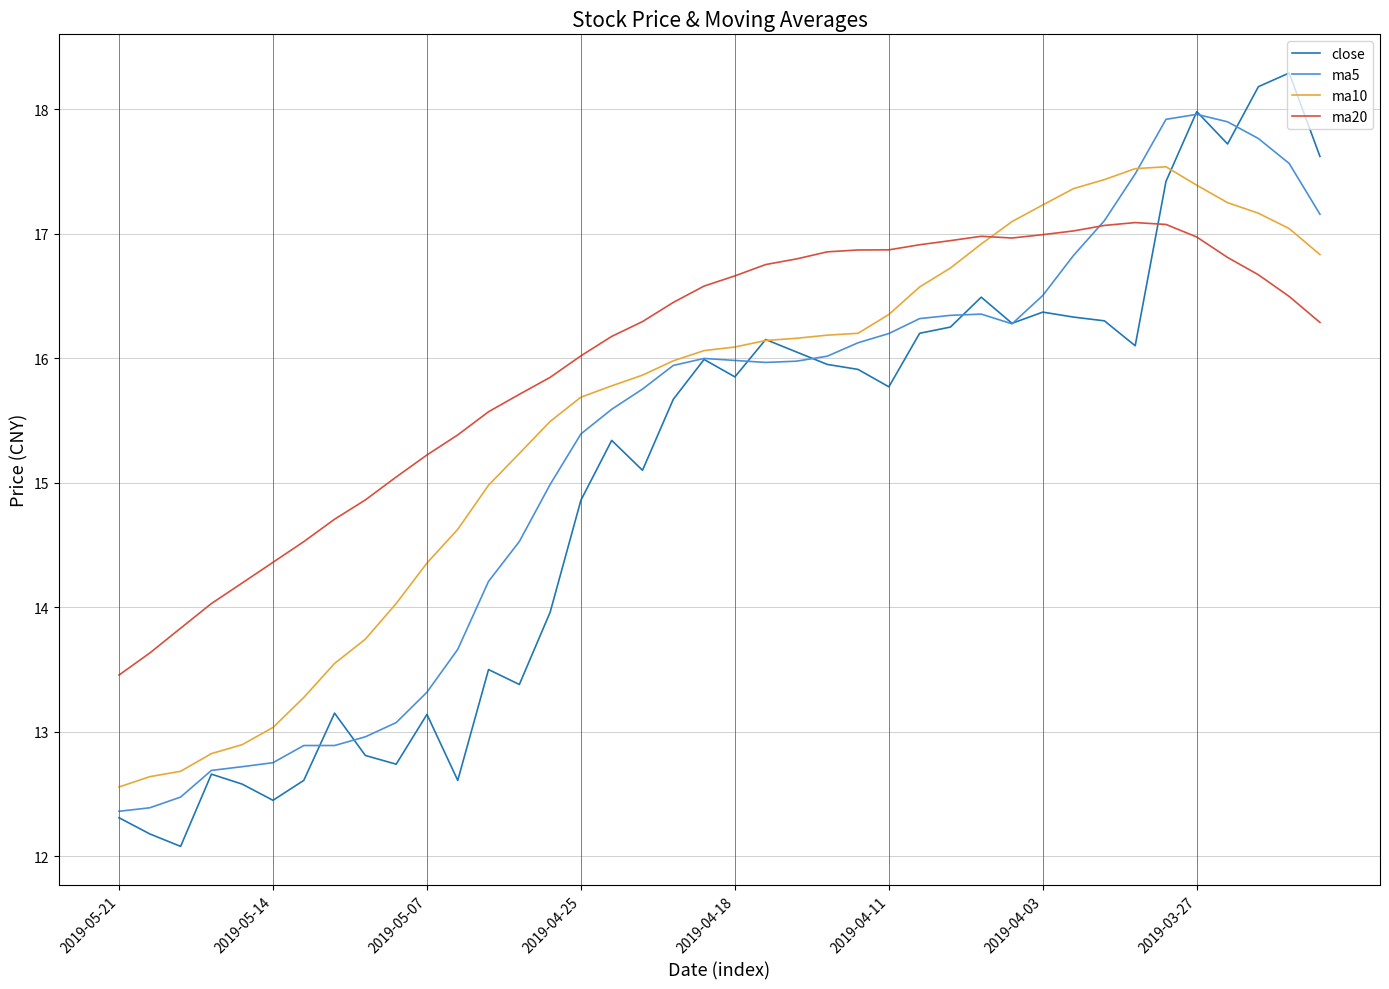

What is the minimum value shown in the chart?

12.1